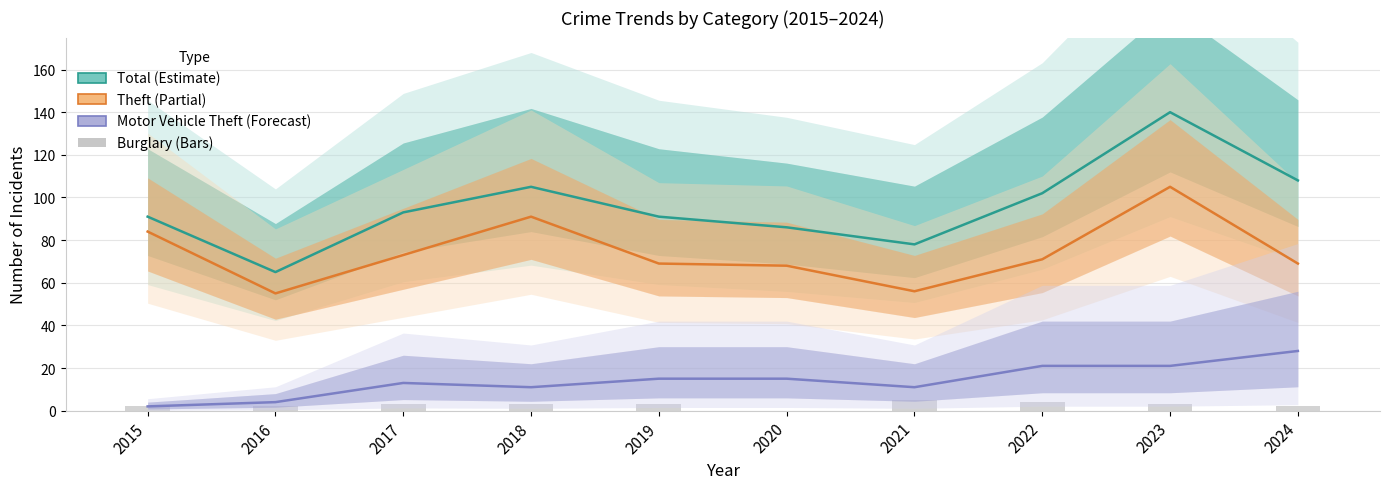

What is the average value of the Burglary series?

3